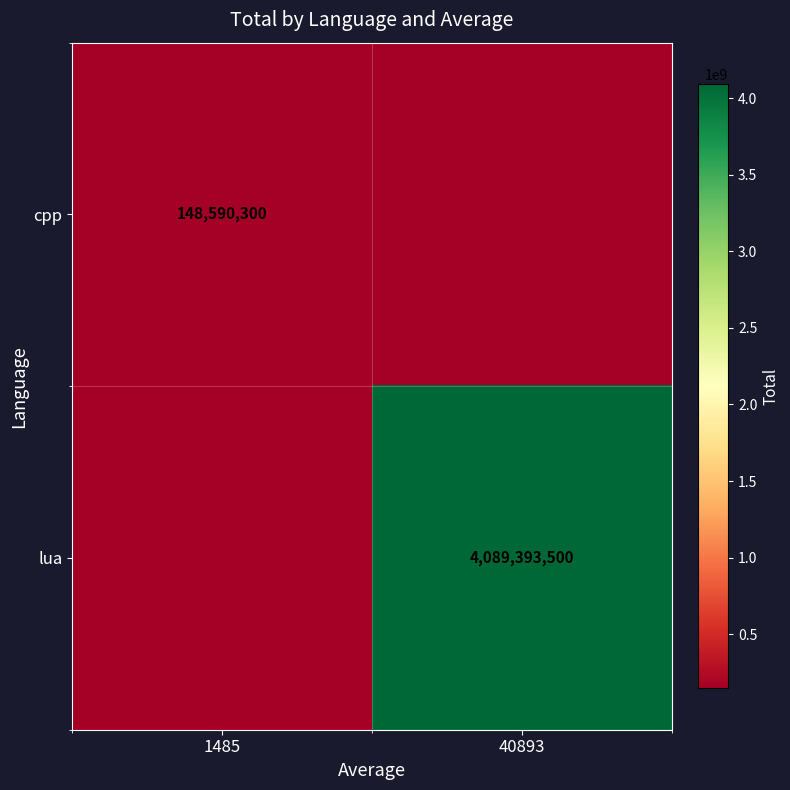

True or false: lua has a value of 6111428161 at 40893.

False